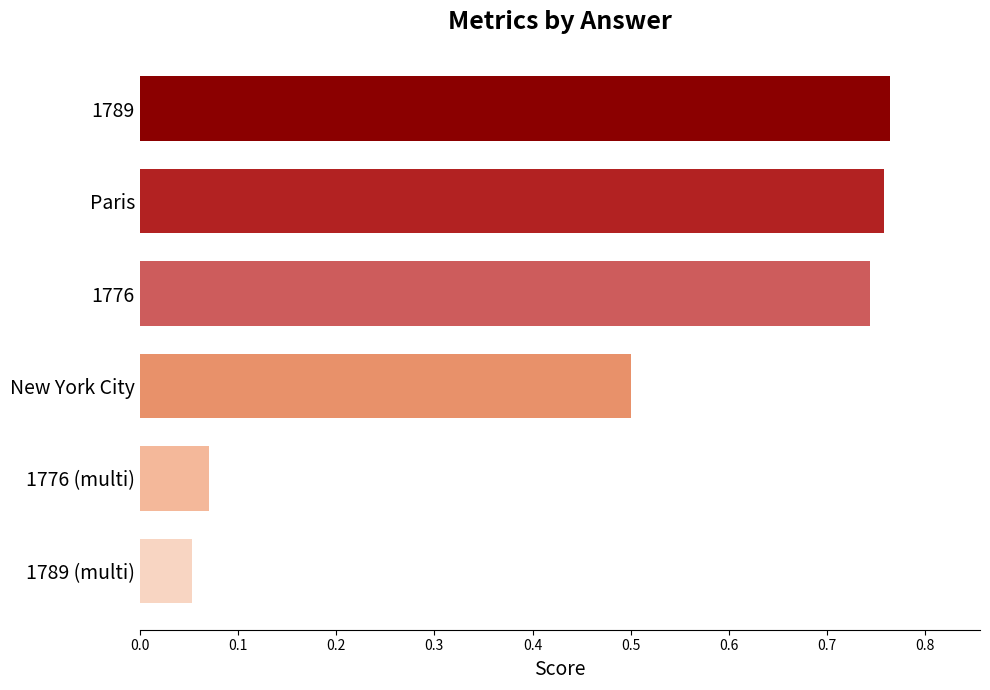

What is the label of the 2nd bar from the top?

Paris